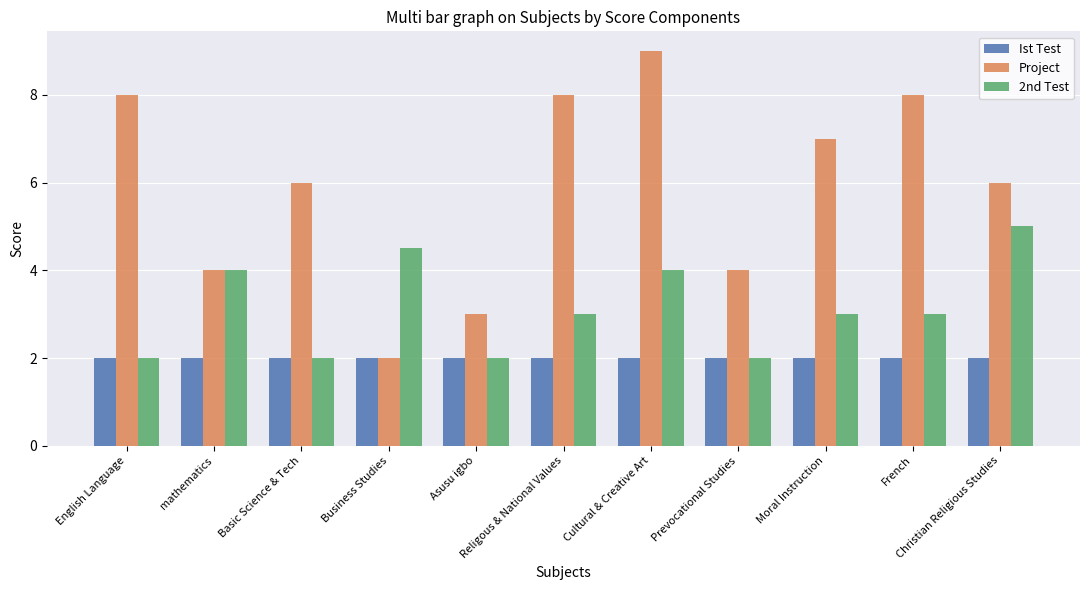

Which series has the largest range (max minus min)?

Project